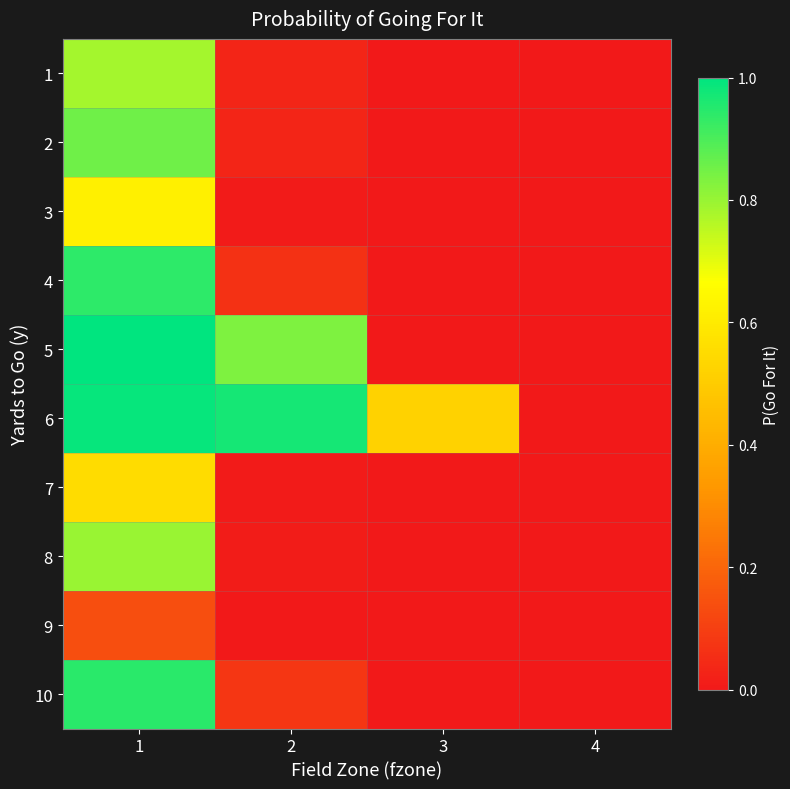

Count the number of categories in the chart.

4